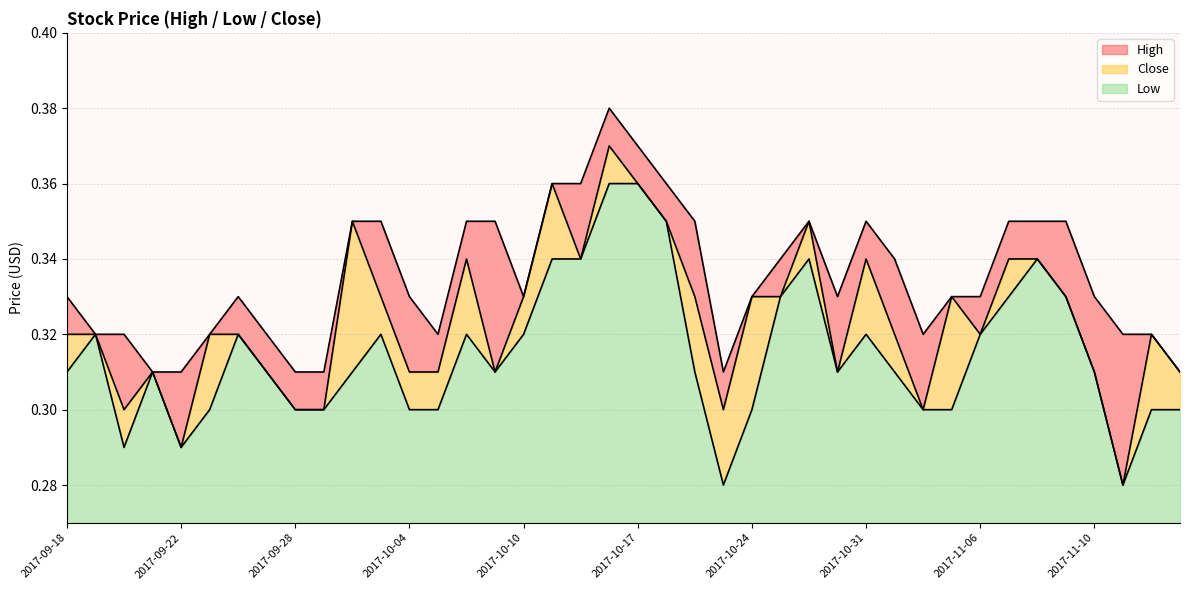

Rank the series by their average value, from highest to lowest.

High, Close, Low